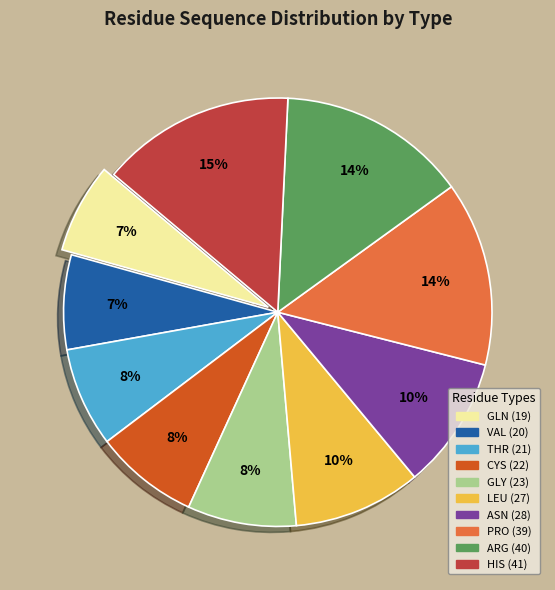

Count the number of slices in the pie.

10